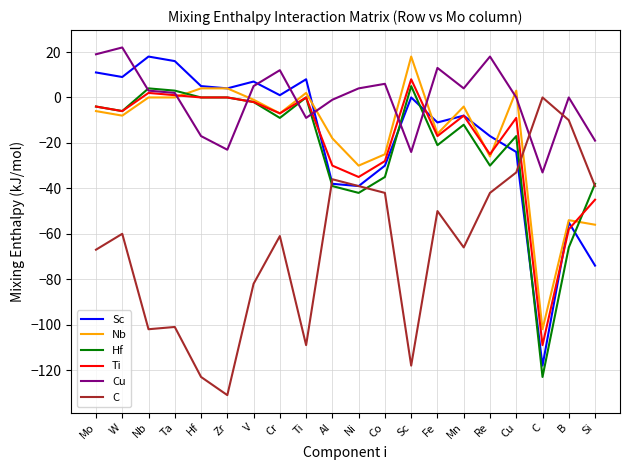

What position from the left is Co?

12